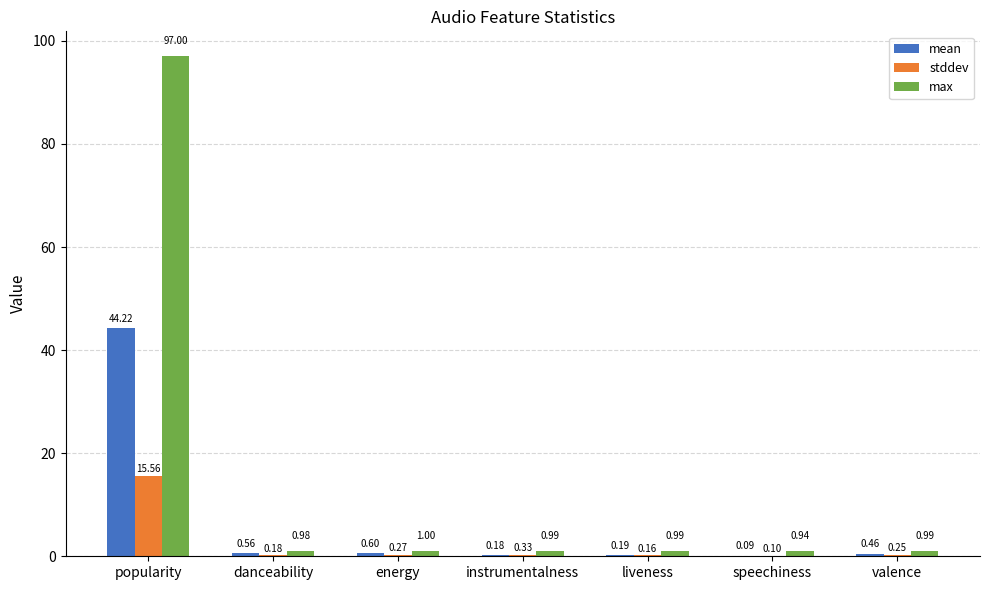

Does the chart contain stacked bars?

No